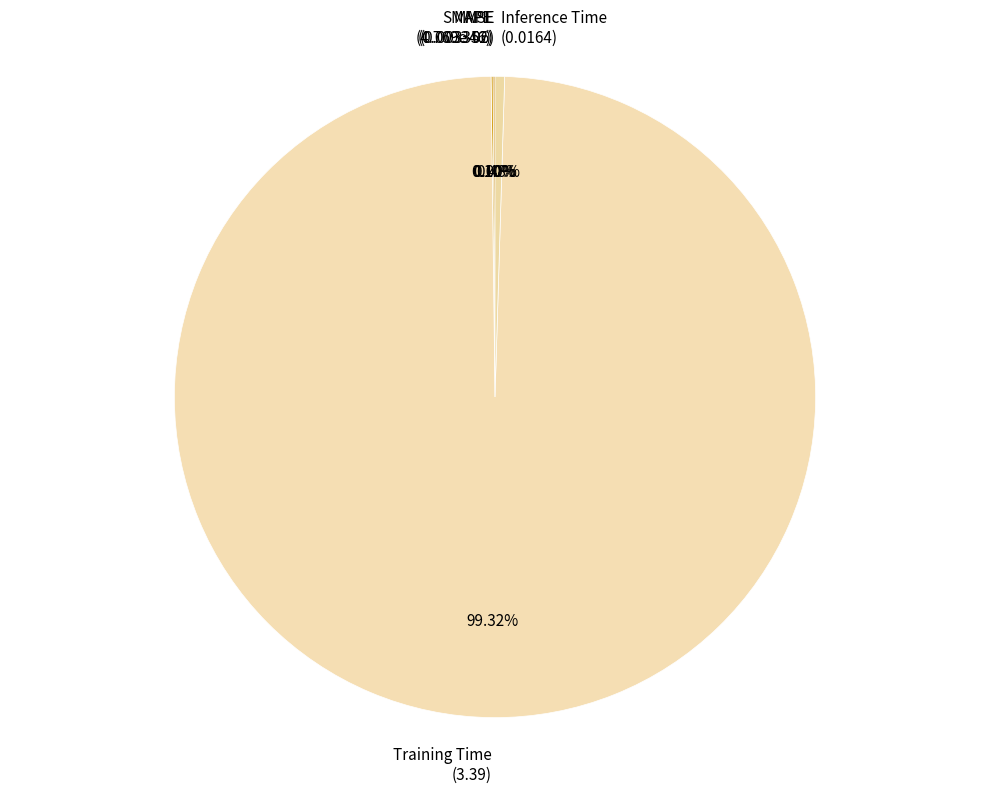

Which slice is the largest?

Training Time